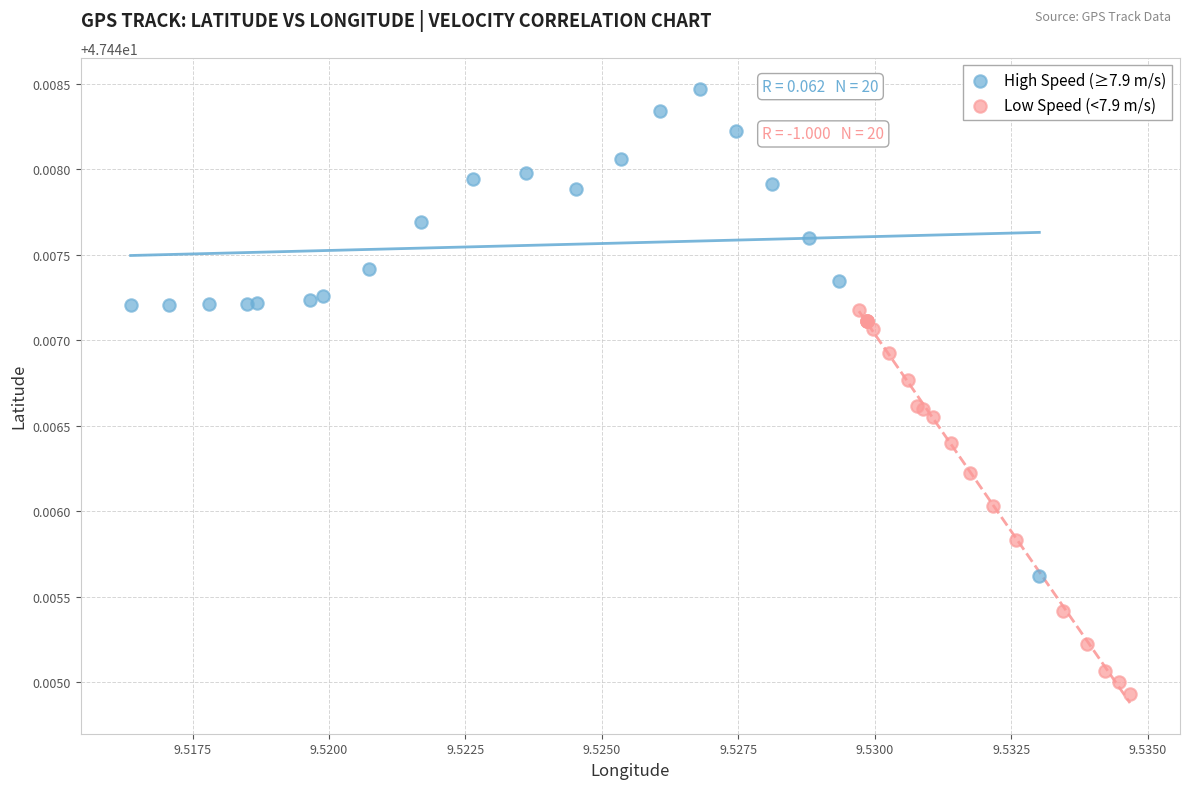

Which series has the widest spread of Y values?

High Speed (≥7.9 m/s)